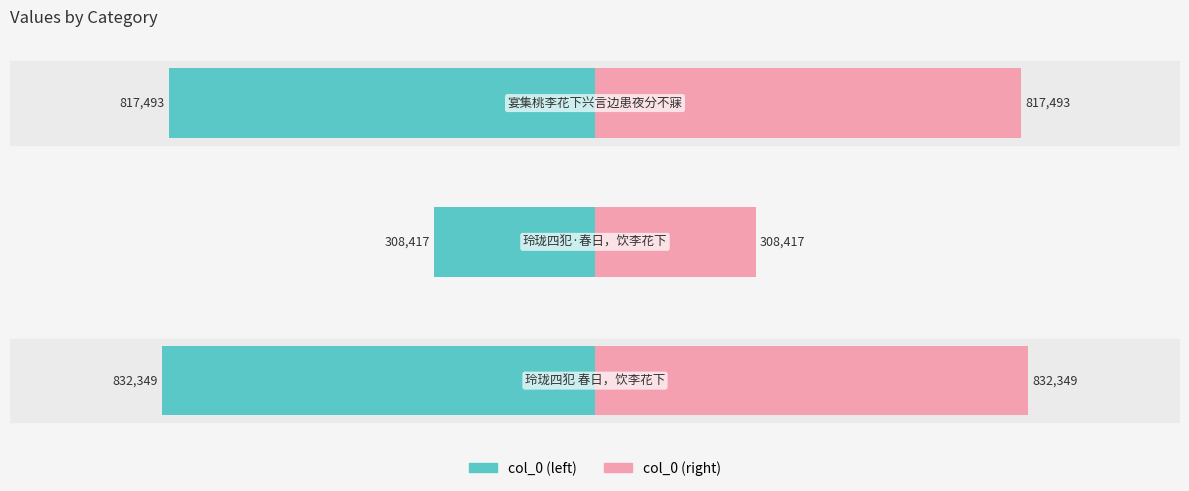

At which label is the value closest to 570383?

宴集桃李花下兴言边患夜分不寐